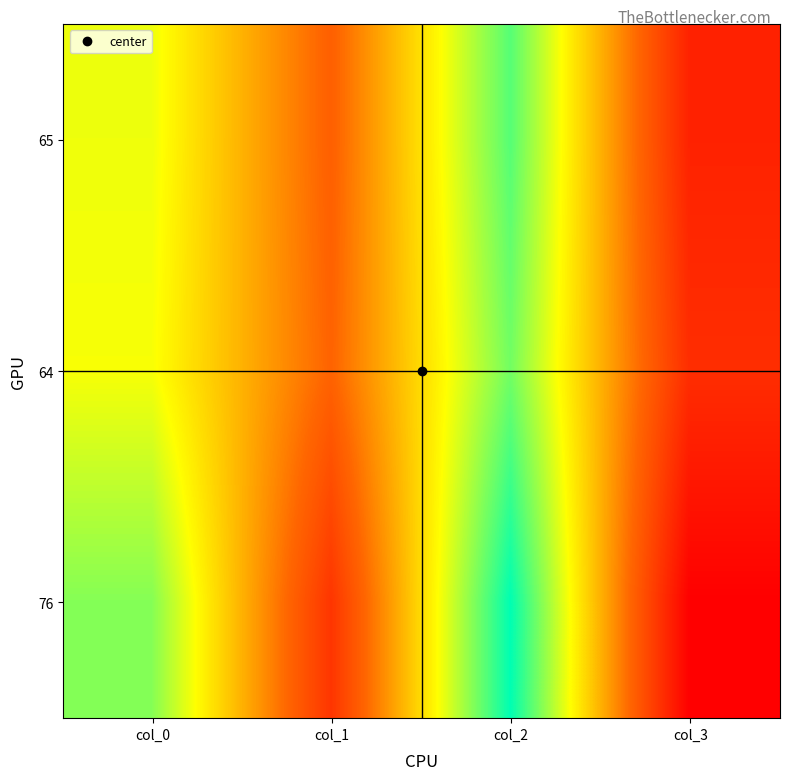

Which label corresponds to the largest value in the chart?

col_2